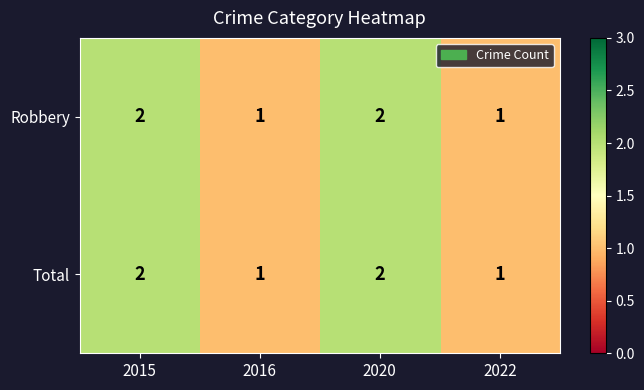

Count the Robbery values in the range 1 to 2.

4